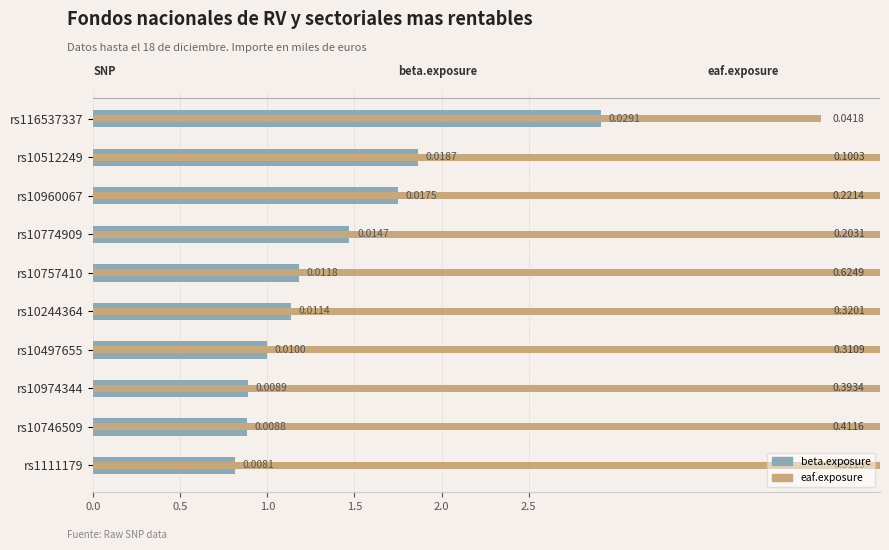

What are all the series names shown in the legend?

beta.exposure, eaf.exposure